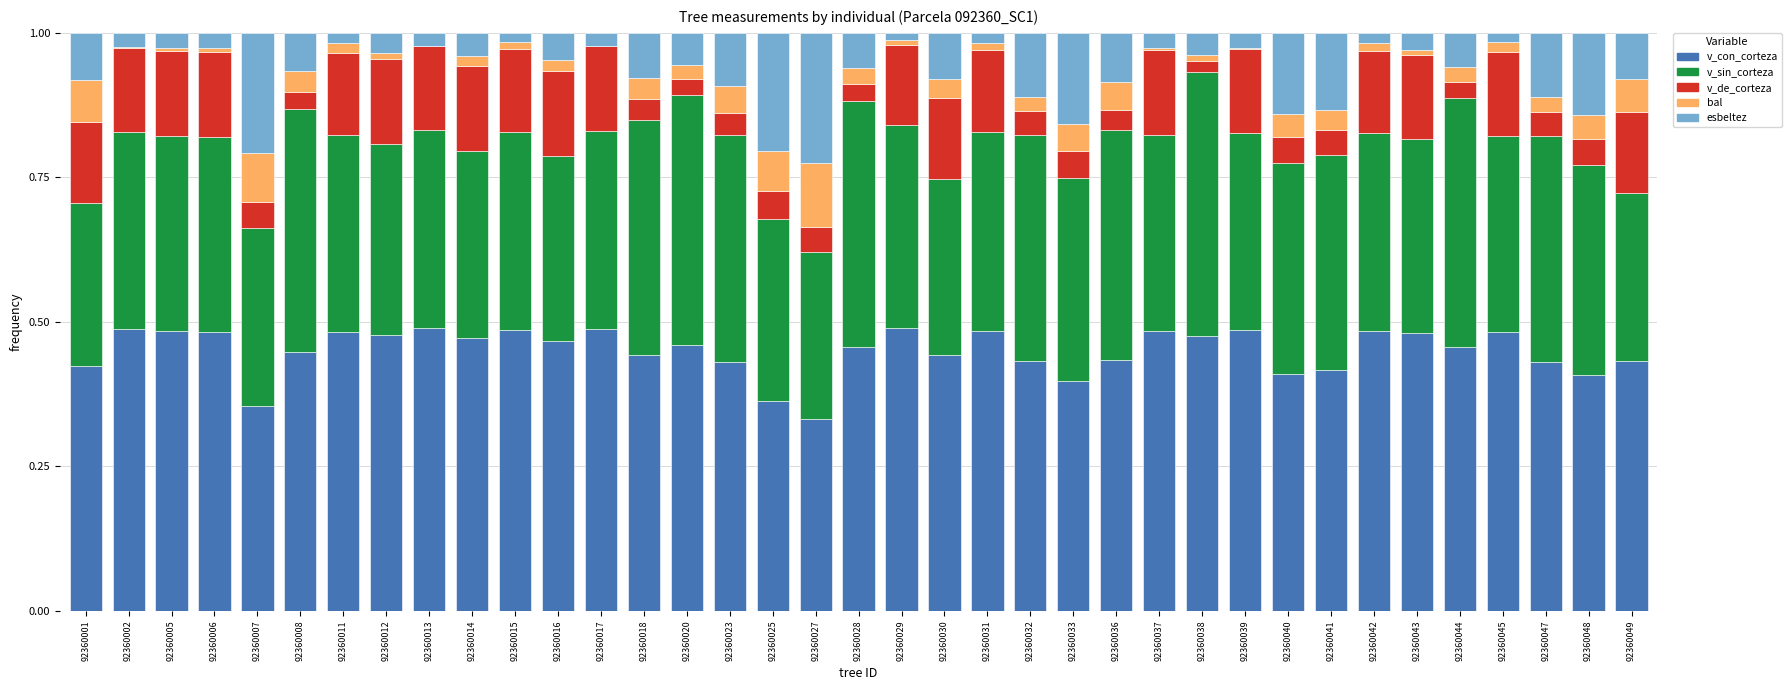

The v_con_corteza series shows 0.3 at 92360042. True or false?

False